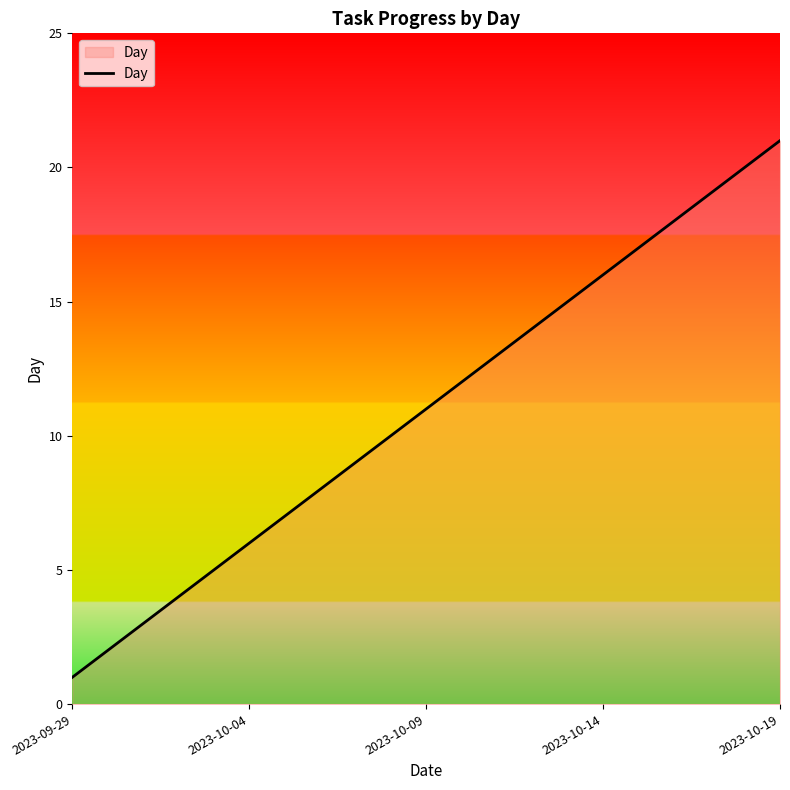

What is the greatest value displayed?

21